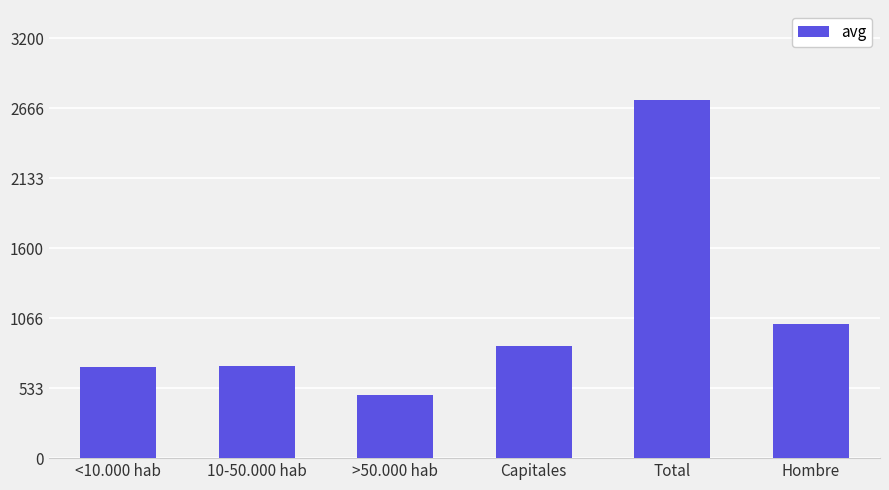

True or false: the data shows 1026 at Hombre.

True